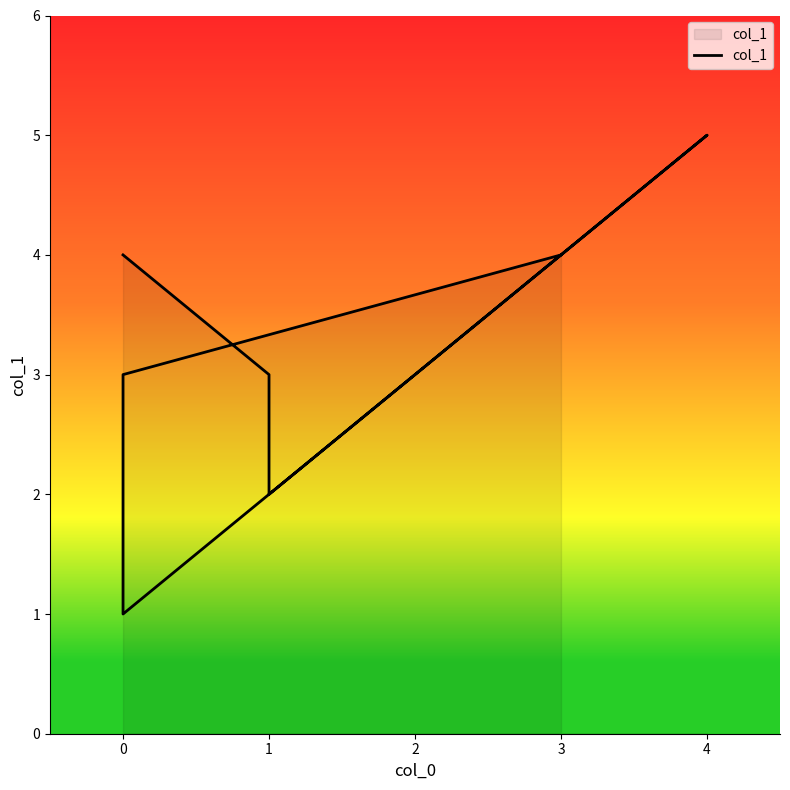

What position from the right is 2?

4